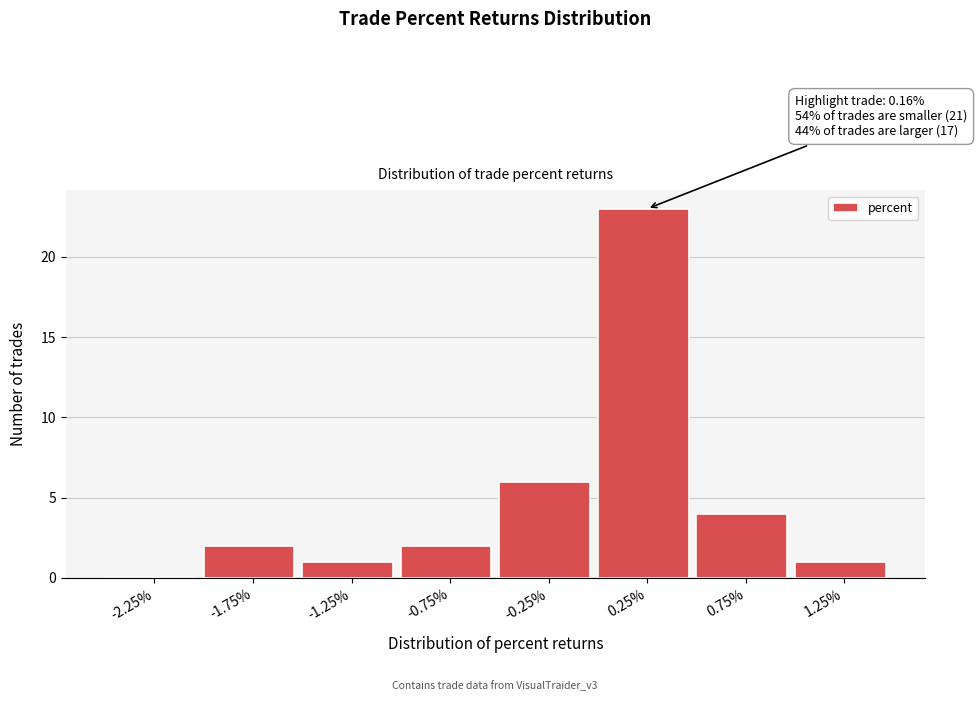

Over which range of the x-axis is the bar tallest?

0.0 to 0.5